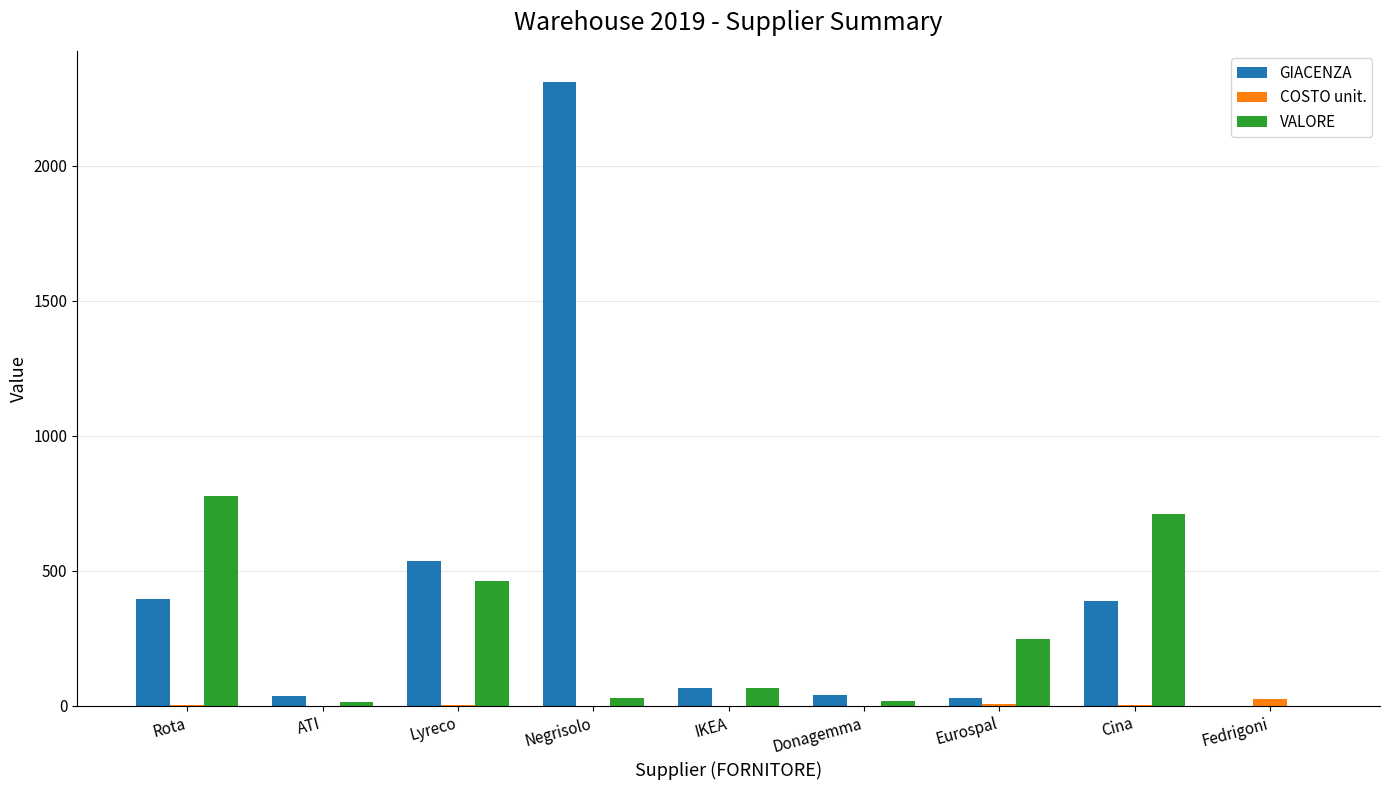

What is the sum of all COSTO unit. values?

44.8